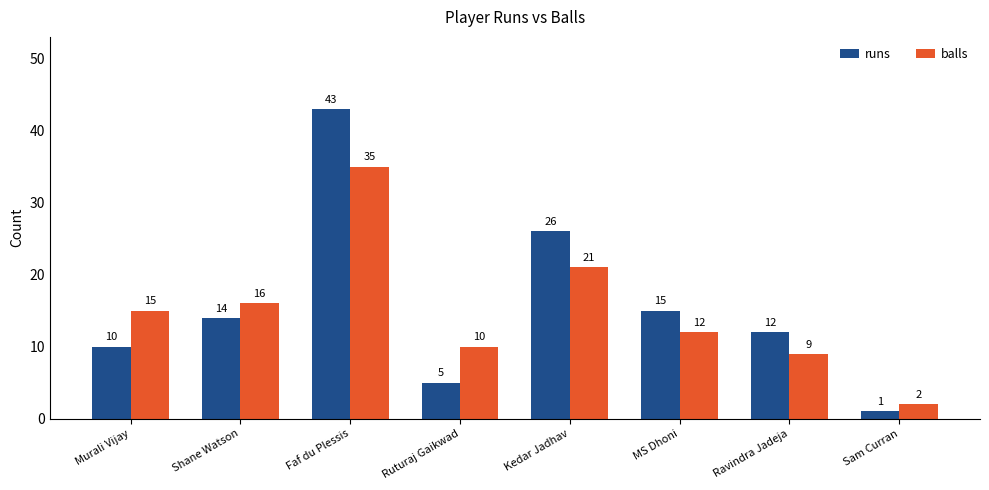

What is the label of the 8th bar from the left?

Sam Curran